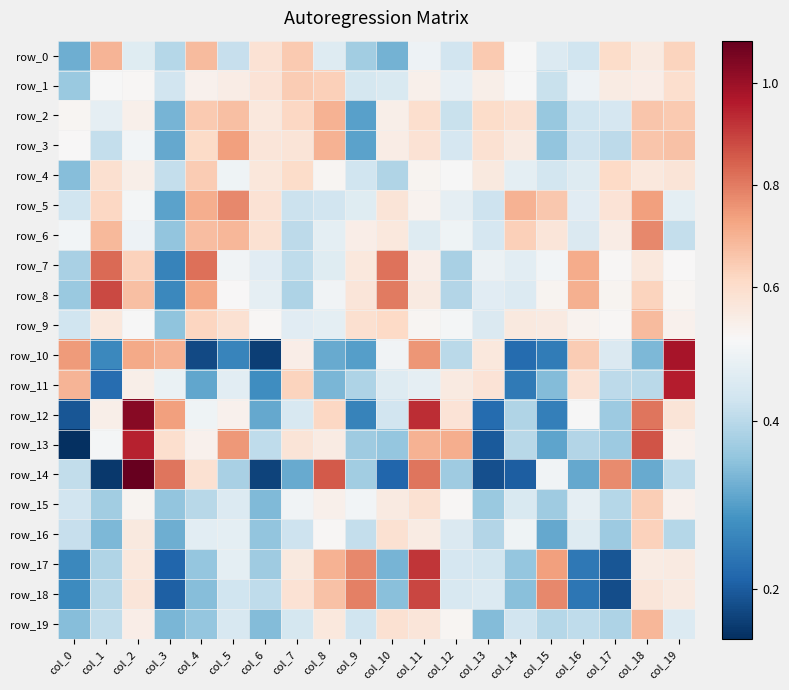

What is the approximate value of row_16 at col_9?

0.4